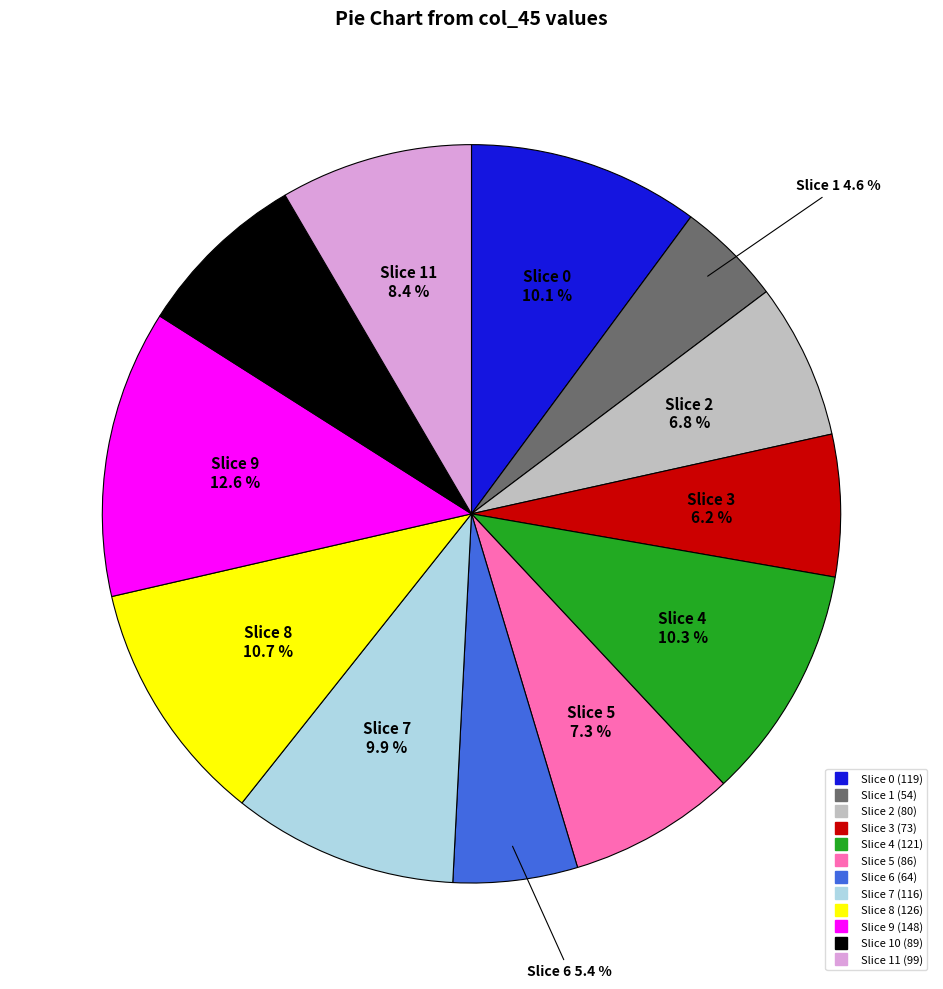

Is there a majority slice in this chart?

No